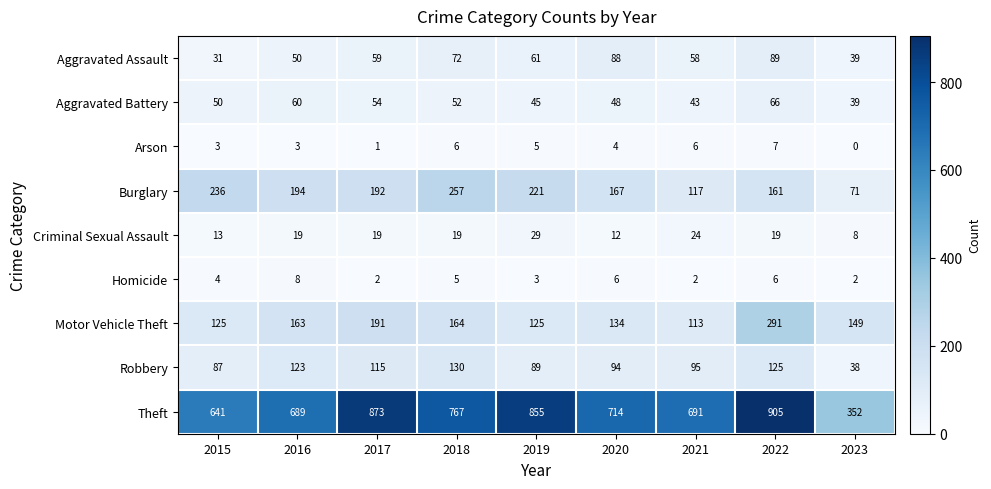

Between 2019 and 2023, which series saw the biggest shift?

Theft